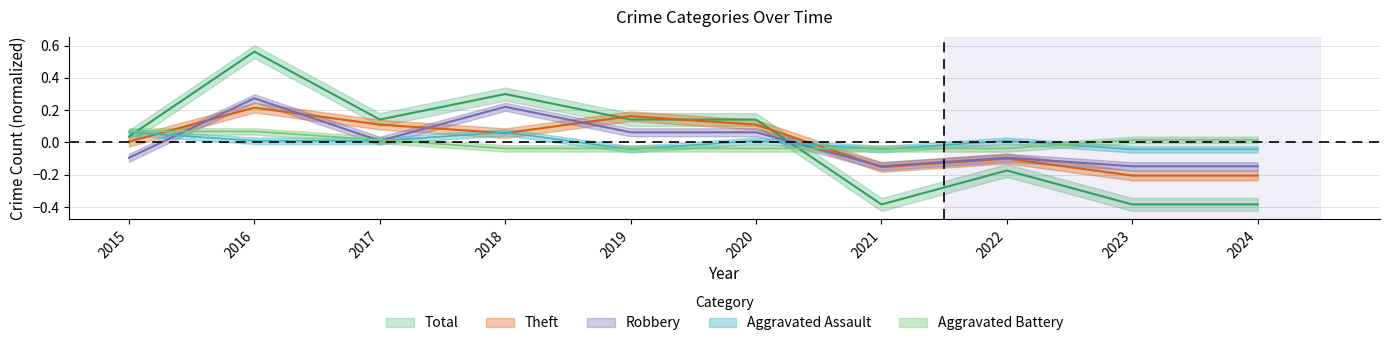

What is the difference between the Total values at 2018 and 2019?

0.2